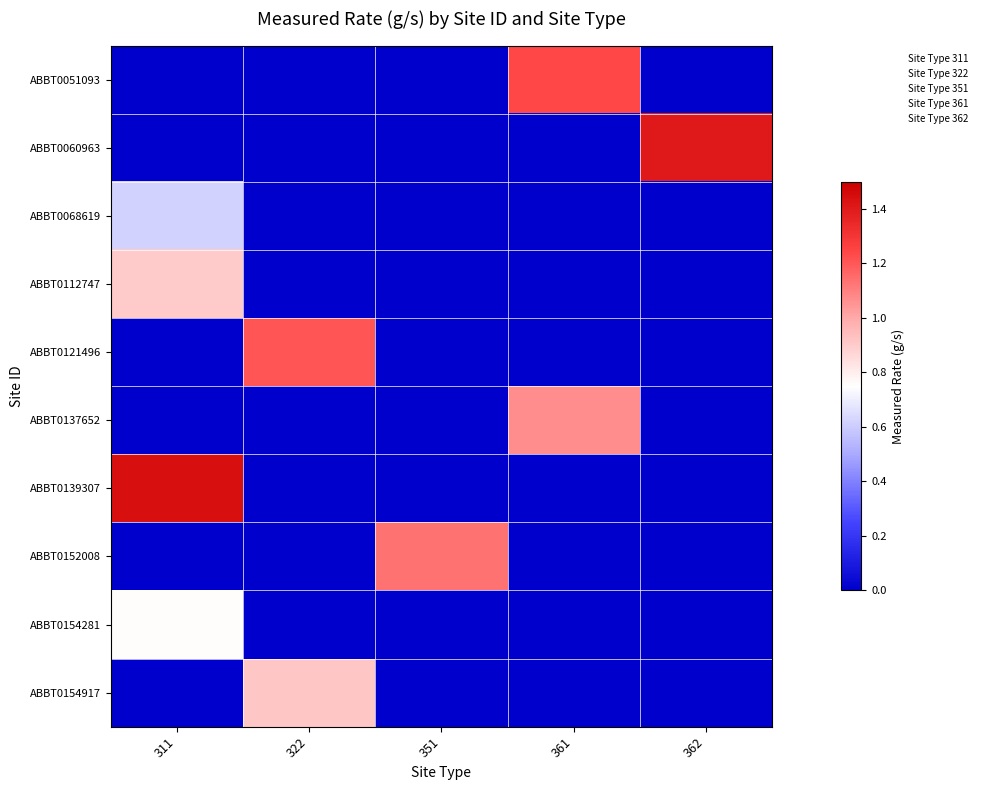

Which series has the widest spread of values?

ABBT0139307